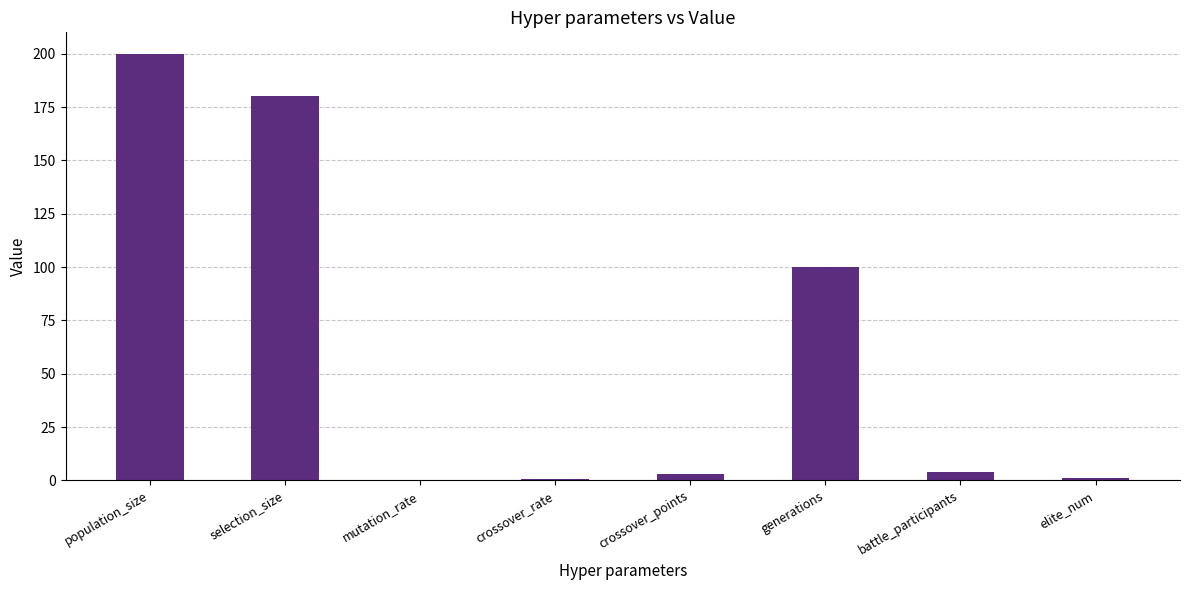

At which category does the chart reach its peak across all series?

population_size